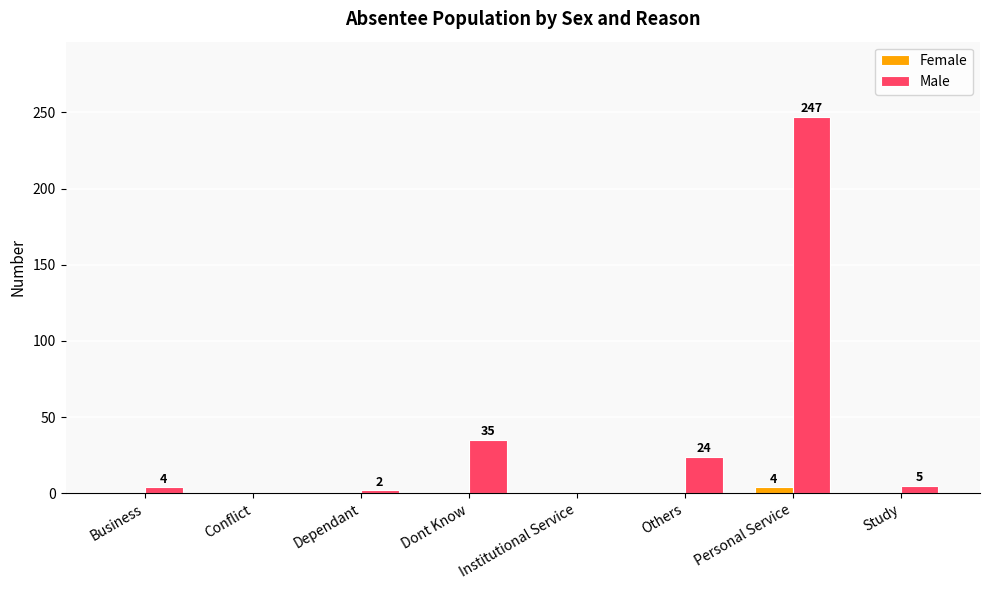

The Male series shows 0 at Conflict. True or false?

True